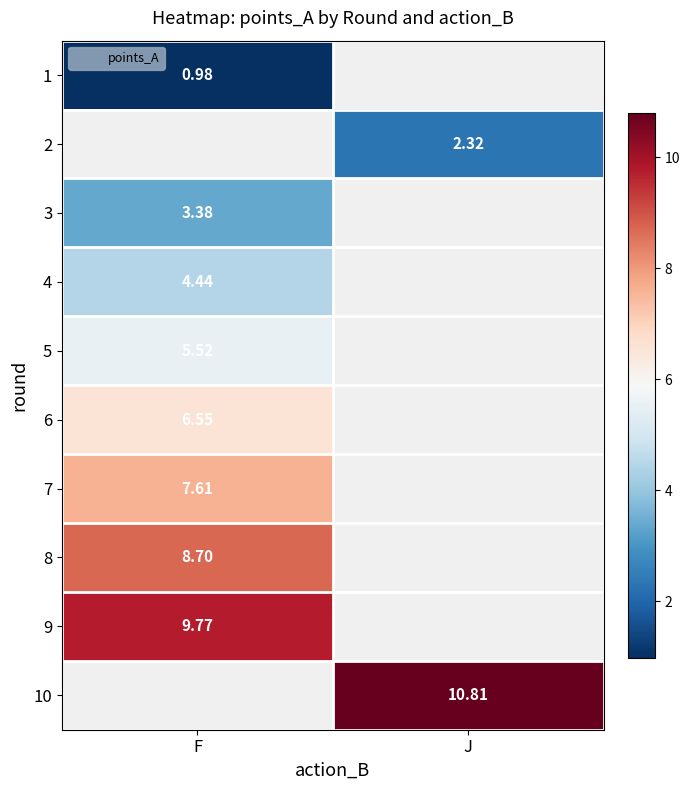

Read the 5 value at F.

5.5